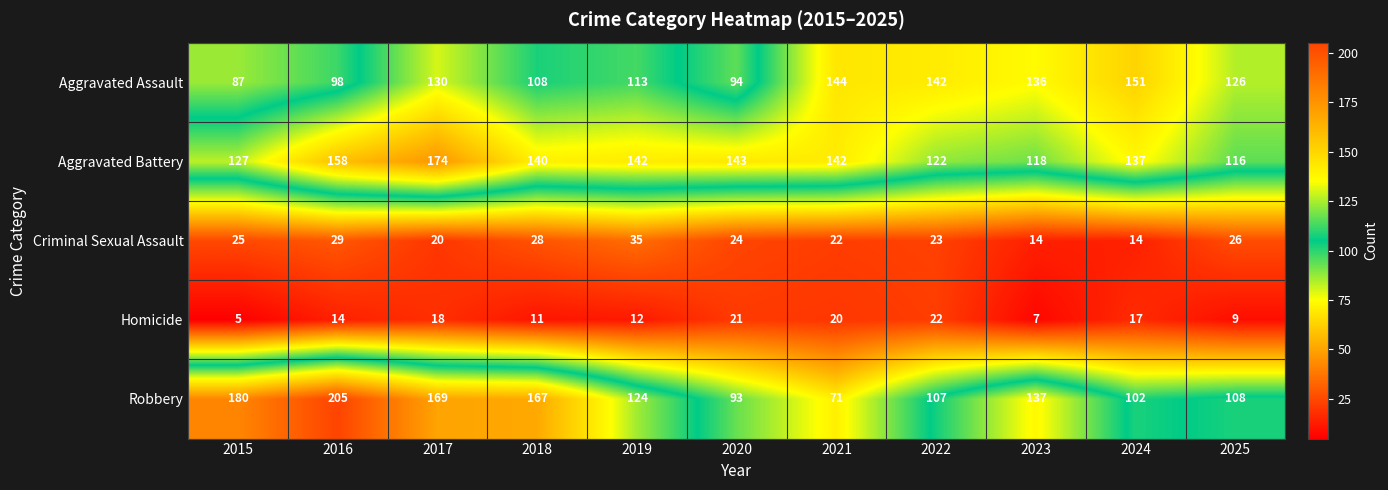

List the series in order of their peak value, highest first.

Robbery, Aggravated Battery, Aggravated Assault, Criminal Sexual Assault, Homicide